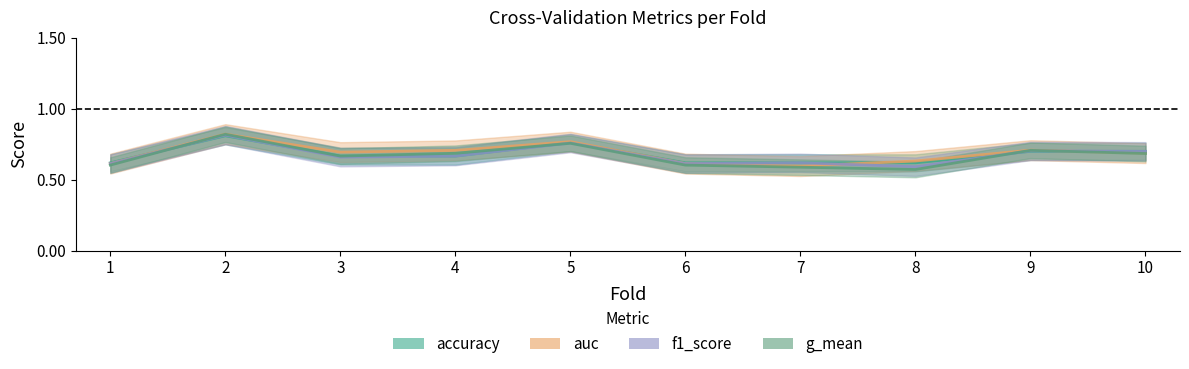

True or false: g_mean and f1_score cross at least once.

True